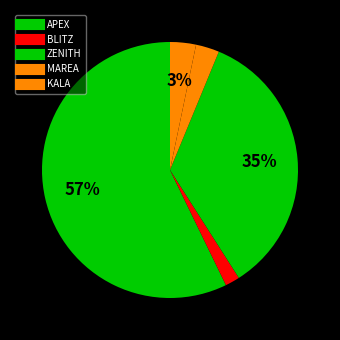

What percentage is the BLITZ slice, to the nearest percent?

2%